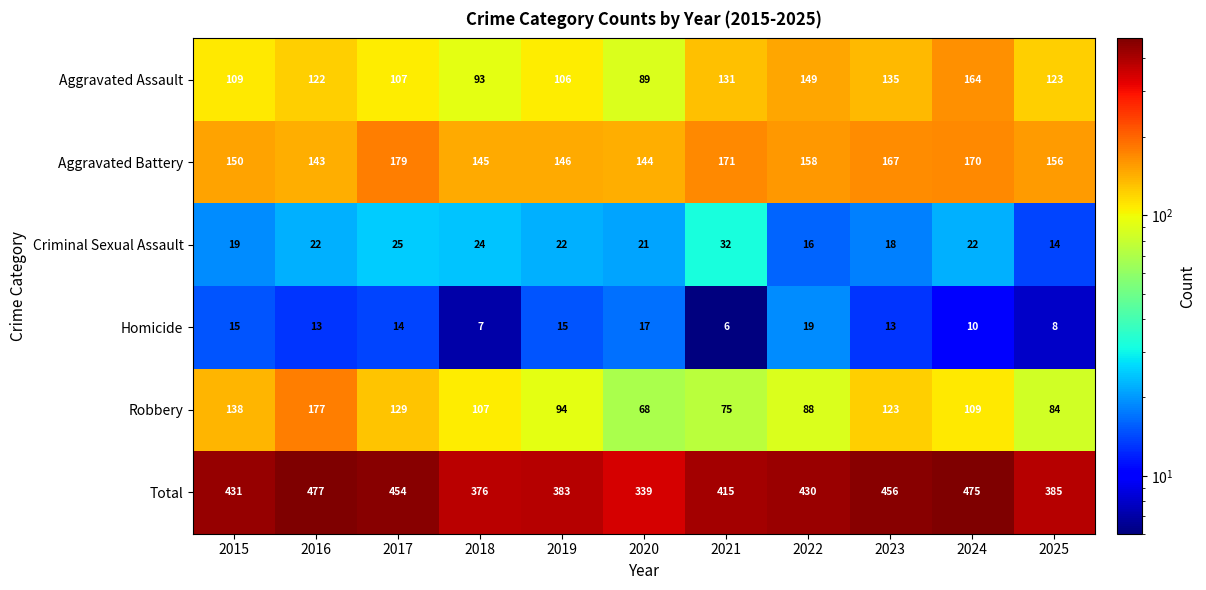

Where does the Homicide series first go above 13?

2015